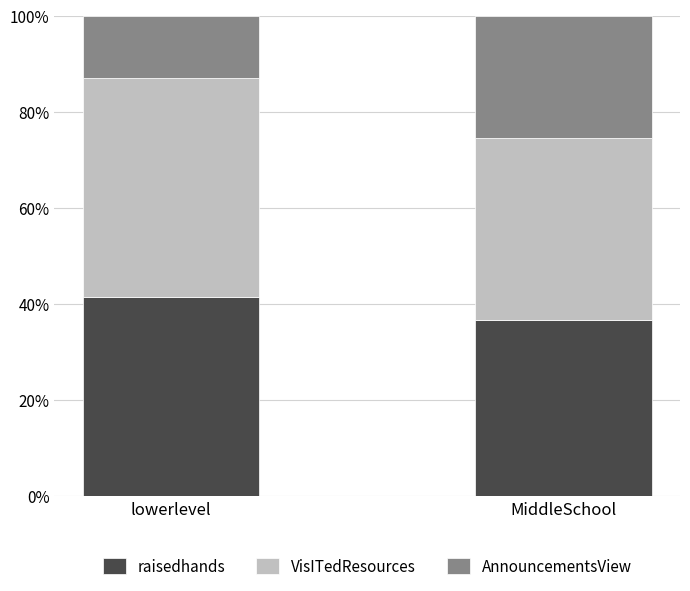

The raisedhands series shows 0.4 at lowerlevel. True or false?

True